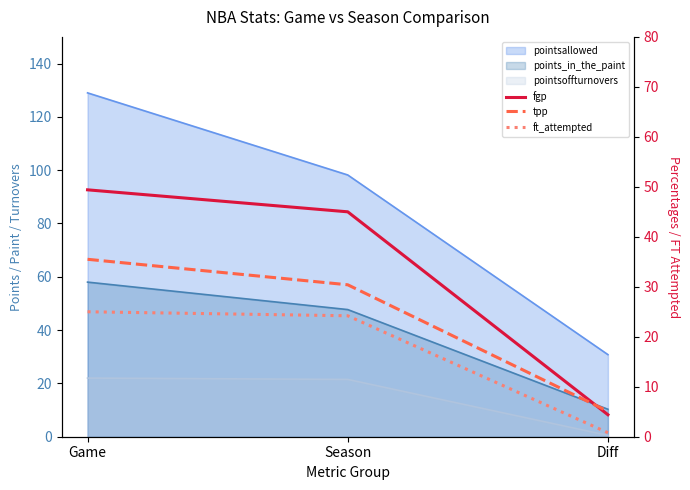

List the labels in order of fgp value, largest first.

Game, Season, Diff